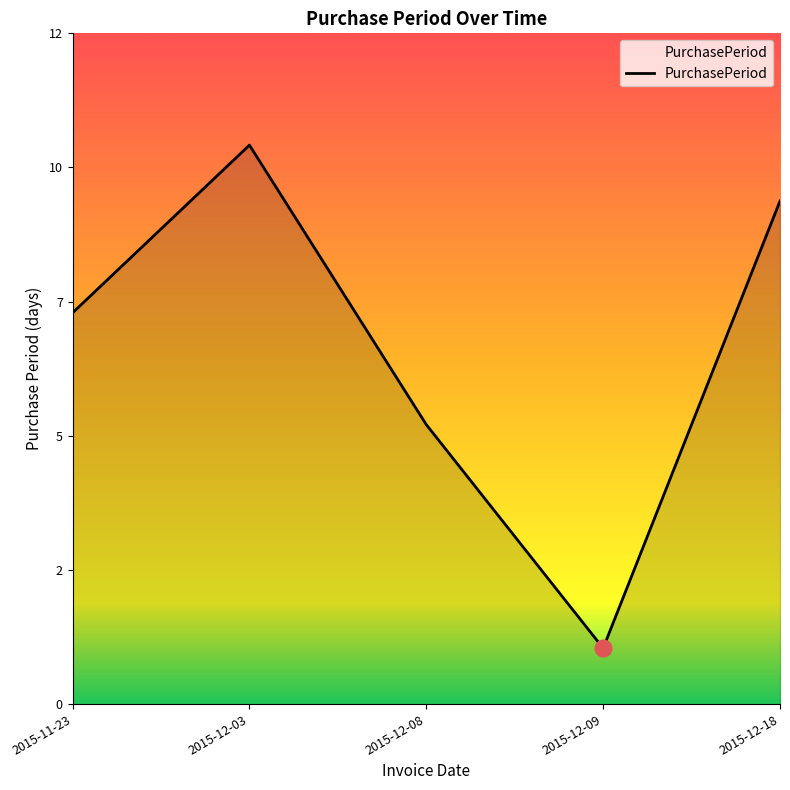

Where does the data first go above 7?

2015-12-03